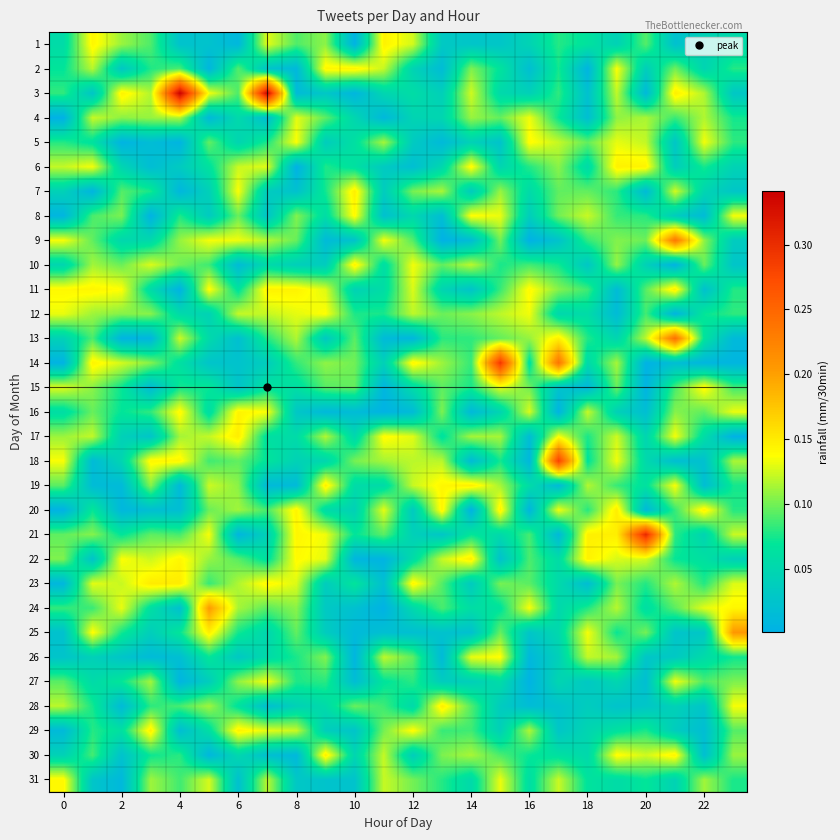

Reading right to left, extract all data points from this chart.

1: 0.1	0.0	0.0	0.1	0.0	0.1	0.1	0.0	0.0	0.0	0.0	0.1	0.1	0.0	0.1	0.1	0.1	0.0	0.0	0.0	0.1	0.1	0.1	0.1
2: 0.1	0.0	0.1	0.0	0.1	0.0	0.1	0.0	0.1	0.1	0.0	0.0	0.1	0.1	0.1	0.0	0.0	0.1	0.0	0.1	0.1	0.0	0.1	0.1
3: 0.0	0.1	0.1	0.0	0.1	0.0	0.1	0.0	0.1	0.1	0.0	0.1	0.0	0.0	0.0	0.0	0.3	0.1	0.1	0.3	0.1	0.1	0.0	0.1
4: 0.1	0.1	0.1	0.1	0.1	0.0	0.1	0.1	0.1	0.1	0.0	0.0	0.0	0.0	0.1	0.1	0.0	0.1	0.0	0.1	0.1	0.1	0.1	0.0
5: 0.1	0.1	0.0	0.1	0.1	0.1	0.1	0.1	0.0	0.0	0.0	0.0	0.1	0.1	0.0	0.1	0.1	0.0	0.1	0.0	0.0	0.0	0.1	0.1
6: 0.0	0.1	0.0	0.1	0.1	0.1	0.1	0.1	0.0	0.1	0.1	0.0	0.0	0.1	0.1	0.0	0.1	0.1	0.1	0.0	0.0	0.0	0.1	0.1
7: 0.0	0.0	0.1	0.0	0.1	0.1	0.1	0.1	0.1	0.0	0.1	0.1	0.0	0.1	0.1	0.0	0.0	0.1	0.0	0.0	0.1	0.1	0.0	0.0
8: 0.1	0.0	0.0	0.1	0.1	0.1	0.1	0.0	0.1	0.1	0.0	0.1	0.0	0.1	0.1	0.1	0.0	0.1	0.0	0.1	0.0	0.1	0.1	0.0
9: 0.0	0.1	0.2	0.1	0.1	0.1	0.0	0.0	0.1	0.0	0.0	0.1	0.1	0.0	0.0	0.1	0.1	0.1	0.1	0.1	0.1	0.1	0.1	0.1
10: 0.0	0.1	0.0	0.0	0.1	0.0	0.1	0.1	0.1	0.1	0.1	0.1	0.1	0.1	0.0	0.0	0.1	0.0	0.1	0.1	0.1	0.1	0.1	0.0
11: 0.1	0.0	0.1	0.1	0.0	0.1	0.1	0.1	0.1	0.0	0.0	0.1	0.1	0.0	0.1	0.1	0.1	0.1	0.1	0.0	0.1	0.1	0.1	0.1
12: 0.1	0.1	0.0	0.1	0.0	0.1	0.1	0.1	0.1	0.1	0.1	0.1	0.1	0.1	0.1	0.1	0.1	0.1	0.0	0.1	0.1	0.1	0.1	0.1
13: 0.0	0.1	0.2	0.1	0.0	0.1	0.1	0.1	0.1	0.1	0.1	0.0	0.0	0.1	0.0	0.1	0.1	0.0	0.1	0.1	0.0	0.0	0.1	0.0
14: 0.0	0.0	0.0	0.0	0.1	0.1	0.2	0.1	0.3	0.1	0.1	0.1	0.0	0.1	0.1	0.1	0.0	0.0	0.0	0.1	0.1	0.1	0.1	0.0
15: 0.1	0.1	0.1	0.0	0.1	0.0	0.0	0.1	0.1	0.1	0.1	0.1	0.0	0.1	0.1	0.1	0.1	0.0	0.1	0.1	0.0	0.1	0.1	0.1
16: 0.1	0.1	0.1	0.0	0.0	0.1	0.0	0.1	0.0	0.0	0.1	0.0	0.0	0.0	0.0	0.0	0.1	0.1	0.1	0.1	0.1	0.1	0.1	0.1
17: 0.0	0.1	0.1	0.0	0.1	0.1	0.1	0.0	0.1	0.1	0.1	0.1	0.1	0.1	0.1	0.1	0.1	0.1	0.1	0.1	0.0	0.0	0.1	0.1
18: 0.1	0.0	0.0	0.1	0.1	0.1	0.3	0.0	0.1	0.0	0.1	0.1	0.1	0.1	0.0	0.0	0.1	0.1	0.1	0.1	0.1	0.0	0.0	0.1
19: 0.1	0.0	0.1	0.1	0.1	0.1	0.0	0.1	0.1	0.1	0.1	0.1	0.1	0.1	0.1	0.0	0.0	0.1	0.1	0.0	0.1	0.0	0.0	0.1
20: 0.1	0.1	0.1	0.0	0.1	0.1	0.1	0.0	0.1	0.0	0.1	0.0	0.1	0.0	0.1	0.1	0.1	0.1	0.1	0.0	0.0	0.0	0.1	0.0
21: 0.1	0.0	0.1	0.3	0.1	0.1	0.0	0.1	0.1	0.1	0.0	0.0	0.1	0.1	0.1	0.1	0.0	0.0	0.1	0.1	0.1	0.1	0.1	0.1
22: 0.0	0.1	0.1	0.1	0.1	0.1	0.1	0.1	0.0	0.1	0.1	0.1	0.0	0.0	0.1	0.1	0.1	0.1	0.1	0.1	0.1	0.1	0.0	0.1
23: 0.1	0.1	0.1	0.1	0.1	0.0	0.1	0.1	0.1	0.0	0.1	0.1	0.0	0.1	0.0	0.1	0.1	0.1	0.1	0.1	0.1	0.1	0.1	0.0
24: 0.1	0.1	0.1	0.1	0.1	0.1	0.1	0.1	0.1	0.1	0.1	0.1	0.0	0.0	0.0	0.1	0.1	0.1	0.2	0.0	0.1	0.1	0.1	0.1
25: 0.2	0.0	0.0	0.1	0.1	0.1	0.1	0.0	0.1	0.0	0.0	0.0	0.0	0.0	0.0	0.1	0.0	0.1	0.1	0.1	0.0	0.1	0.1	0.0
26: 0.1	0.1	0.0	0.0	0.1	0.1	0.0	0.0	0.1	0.1	0.0	0.1	0.1	0.0	0.1	0.1	0.1	0.0	0.1	0.0	0.0	0.0	0.0	0.0
27: 0.1	0.1	0.1	0.0	0.0	0.0	0.0	0.0	0.1	0.0	0.0	0.1	0.1	0.0	0.1	0.1	0.1	0.1	0.0	0.0	0.1	0.1	0.1	0.1
28: 0.1	0.0	0.0	0.0	0.0	0.0	0.0	0.0	0.0	0.1	0.1	0.1	0.1	0.1	0.1	0.0	0.0	0.1	0.1	0.1	0.1	0.0	0.1	0.1
29: 0.1	0.0	0.0	0.1	0.1	0.0	0.0	0.1	0.0	0.1	0.1	0.1	0.1	0.0	0.0	0.1	0.1	0.1	0.1	0.0	0.1	0.1	0.1	0.0
30: 0.1	0.0	0.1	0.1	0.1	0.1	0.1	0.1	0.1	0.1	0.1	0.0	0.1	0.0	0.1	0.0	0.0	0.1	0.0	0.1	0.1	0.0	0.1	0.0
31: 0.1	0.1	0.0	0.1	0.1	0.1	0.1	0.1	0.1	0.1	0.1	0.1	0.1	0.0	0.0	0.0	0.1	0.0	0.1	0.1	0.1	0.0	0.0	0.1